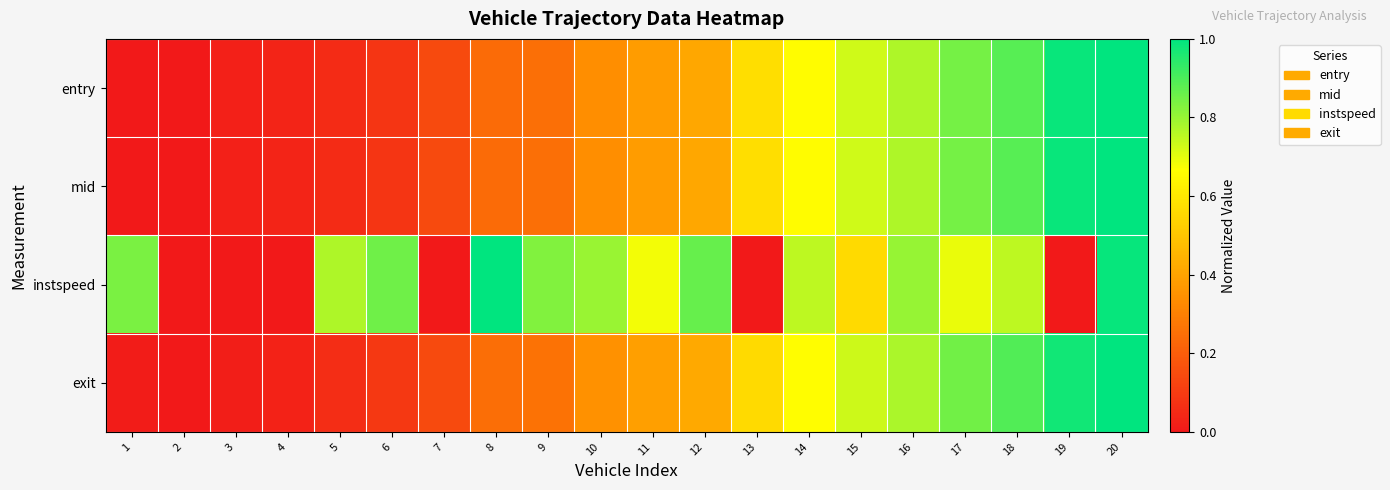

At 10, list the series in order from smallest to largest.

entry, mid, exit, instspeed